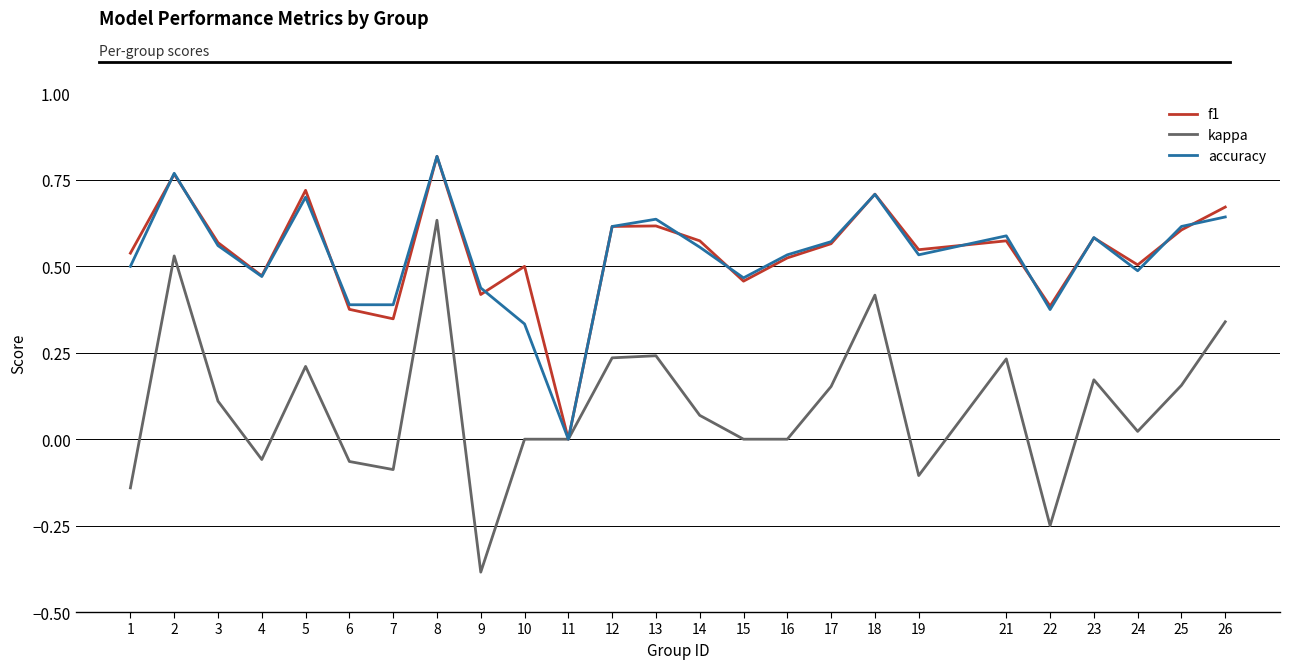

Is it true that accuracy equals 0.4 at 6?

True